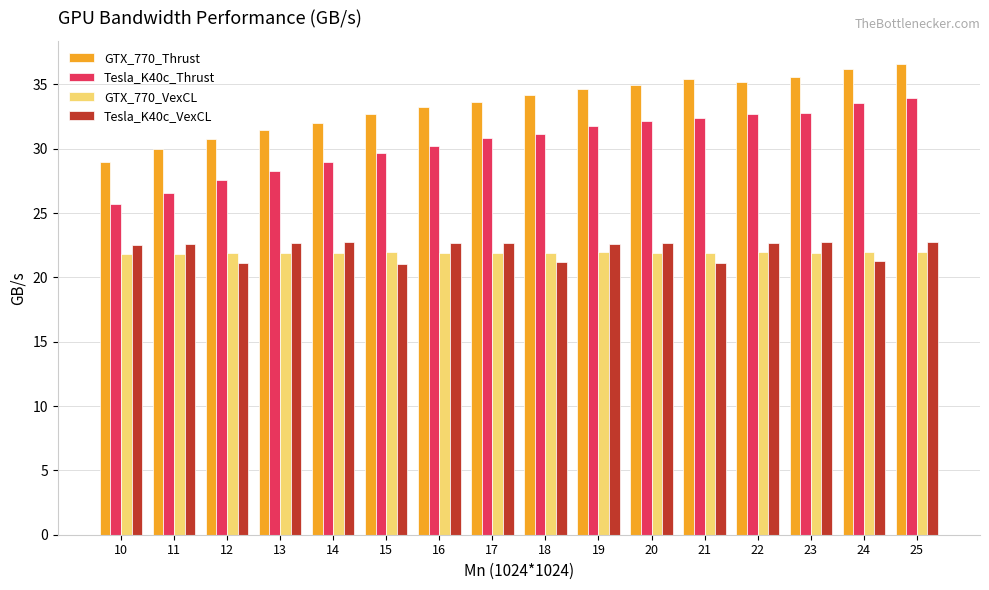

Which series has the largest total across all categories?

GTX_770_Thrust